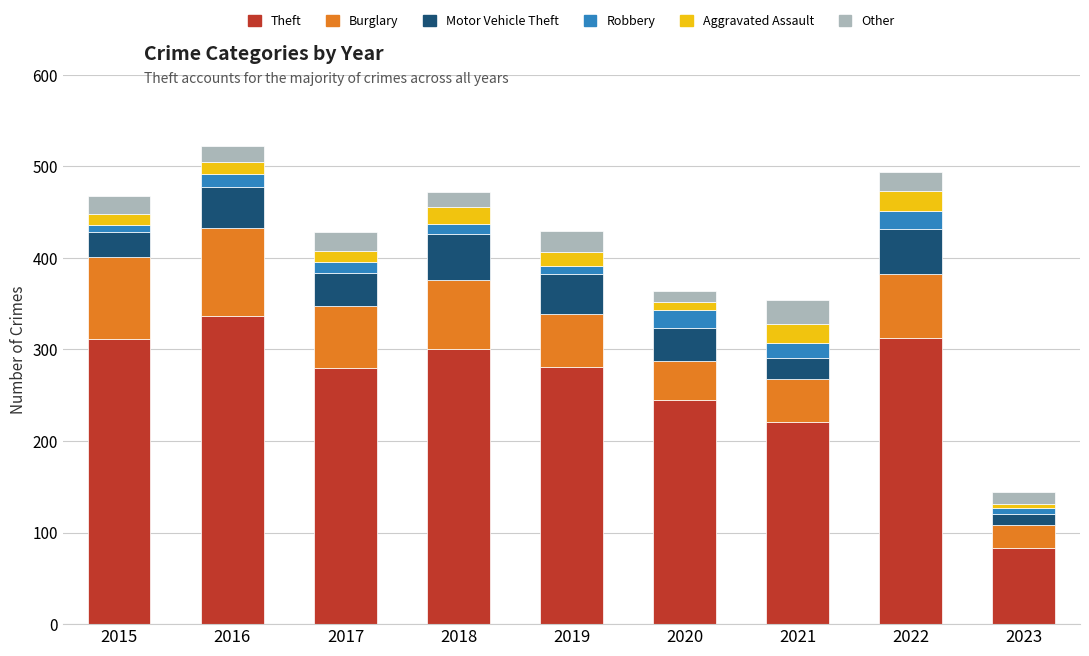

The Theft series shows 281 at 2019. True or false?

True